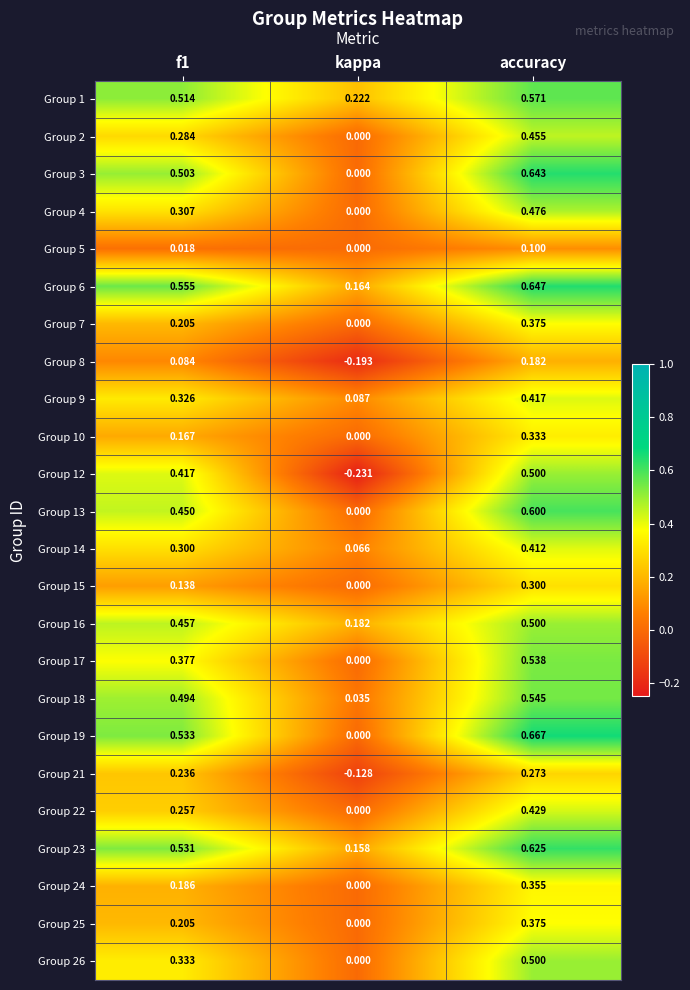

Where is Group 10 nearest to the value 0?

kappa